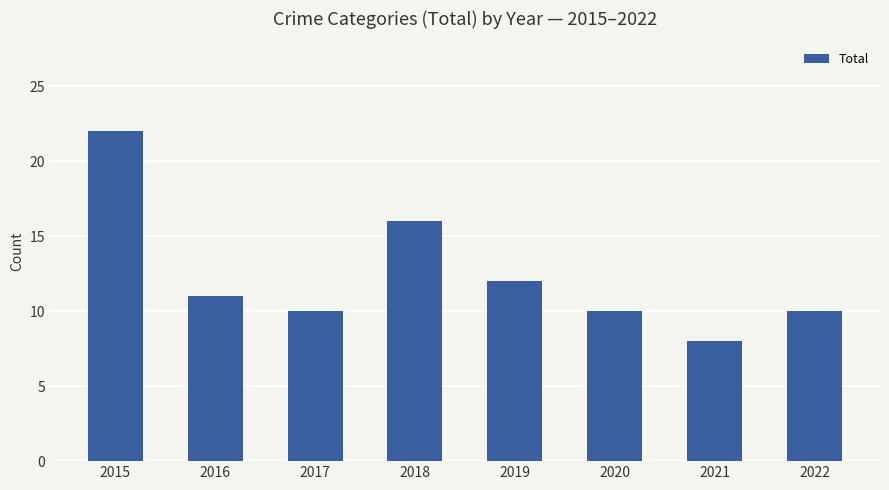

True or false: the data shows 8 at 2019.

False